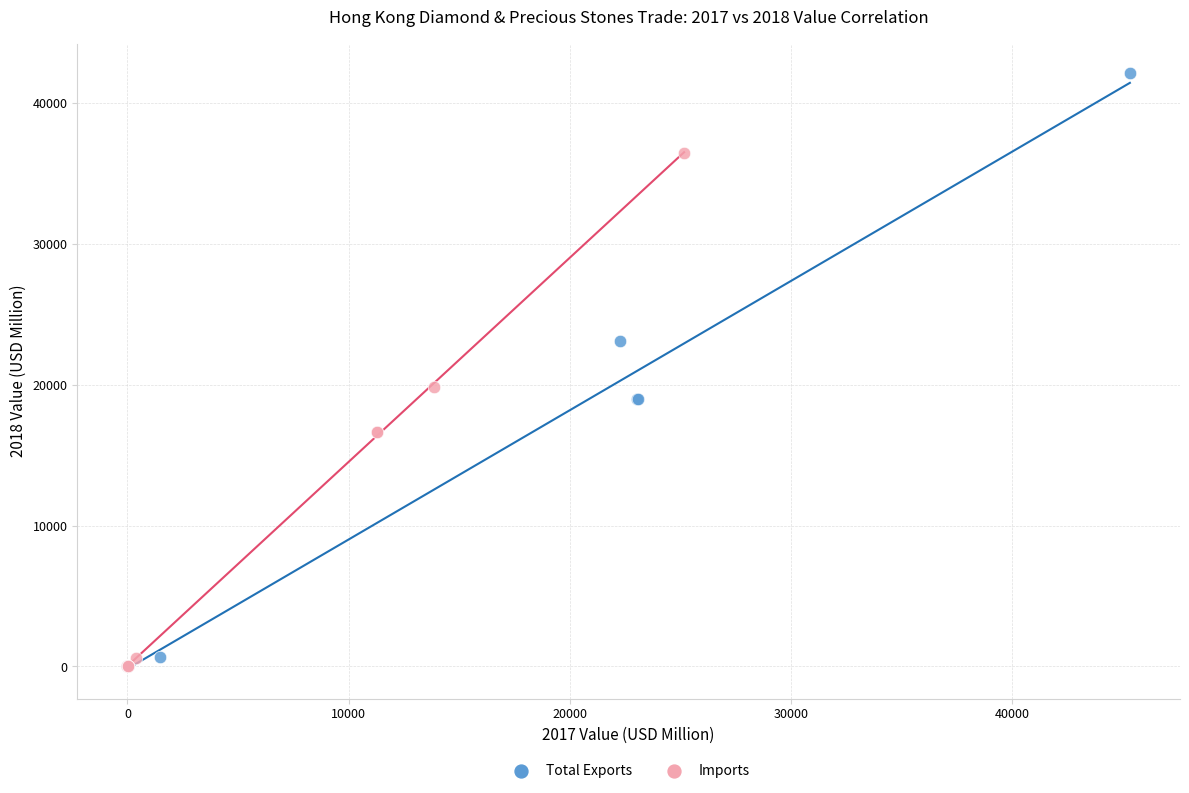

Which series has the widest spread of Y values?

Total Exports